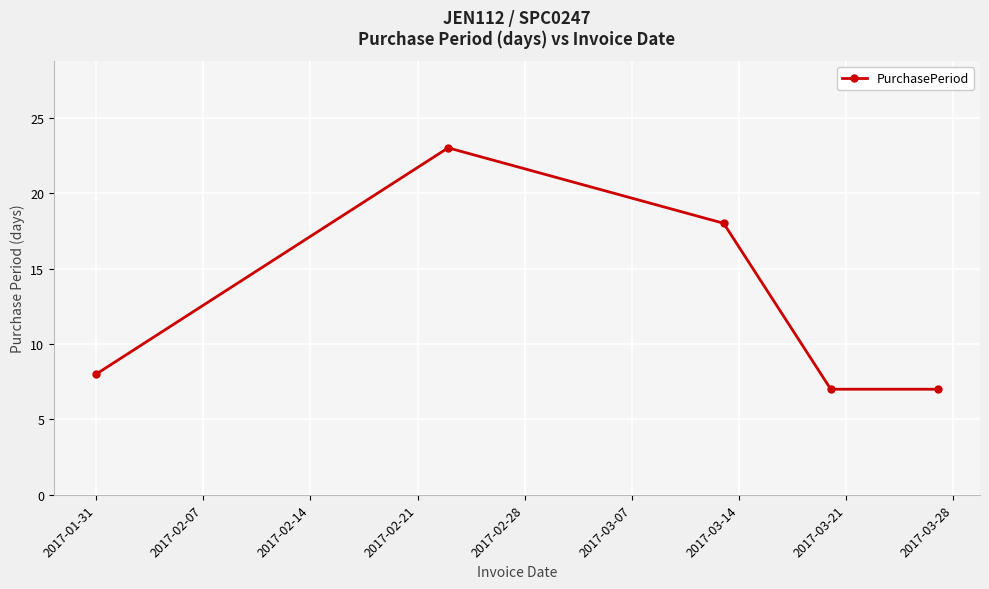

How many points are higher than both their immediate neighbors (excluding endpoints)?

1